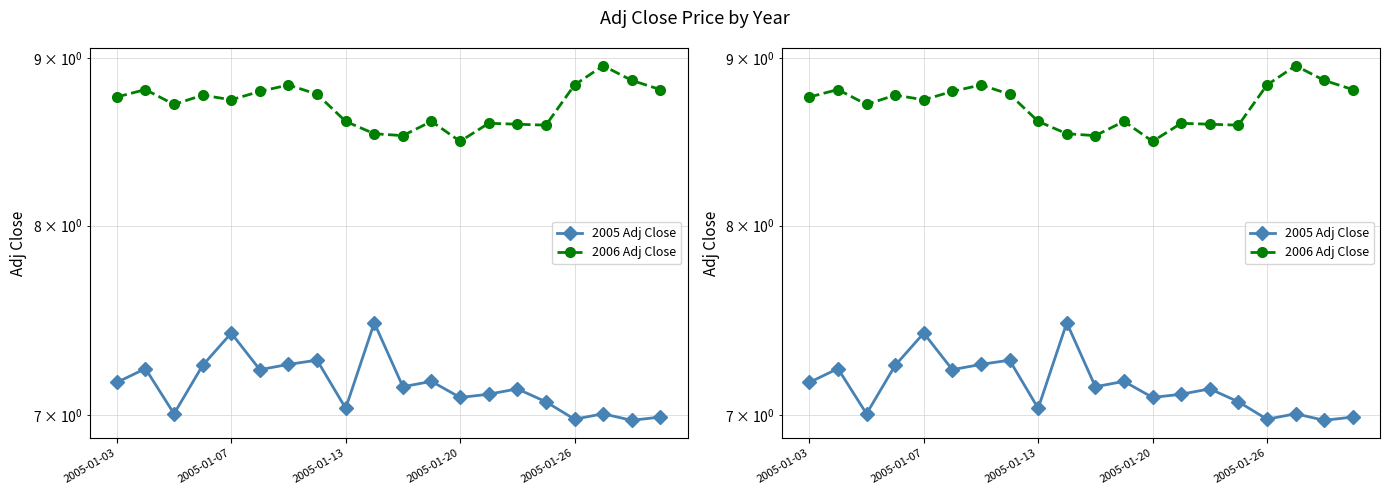

Which series has the widest spread of values?

2005 Adj Close